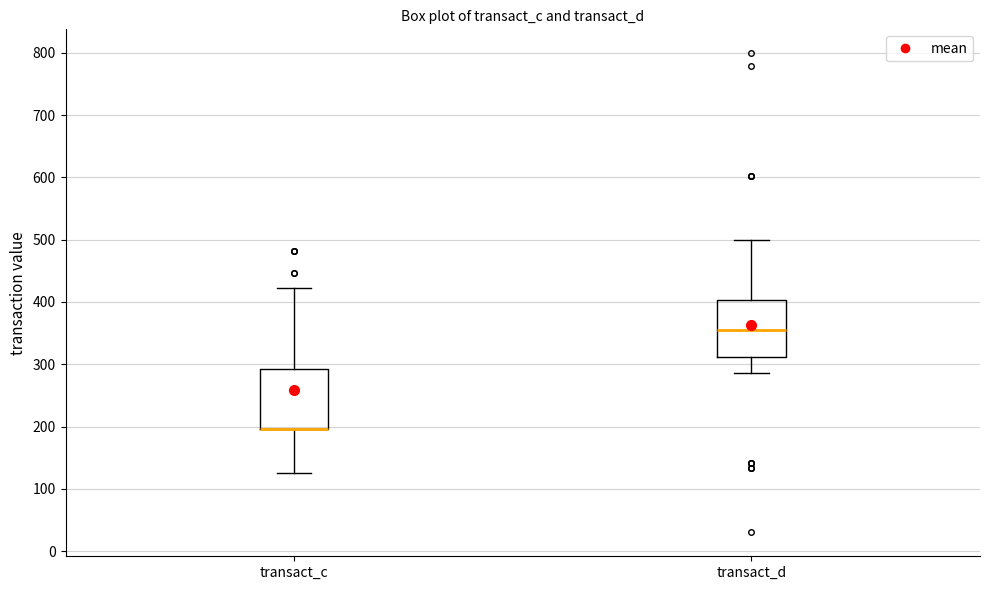

Reading left to right, transcribe this box plot: for each box, give where its median line is, the range the box spans, and where its two whiskers end, as read against the y-axis. The values are not printed on the chart, so give them approximately, as read against the axis.

transact_c: median 200 (drawn on the box's lower edge), box 200 to 290, whiskers 130 to 420
transact_d: median 360, box 310 to 400, whiskers 290 to 500